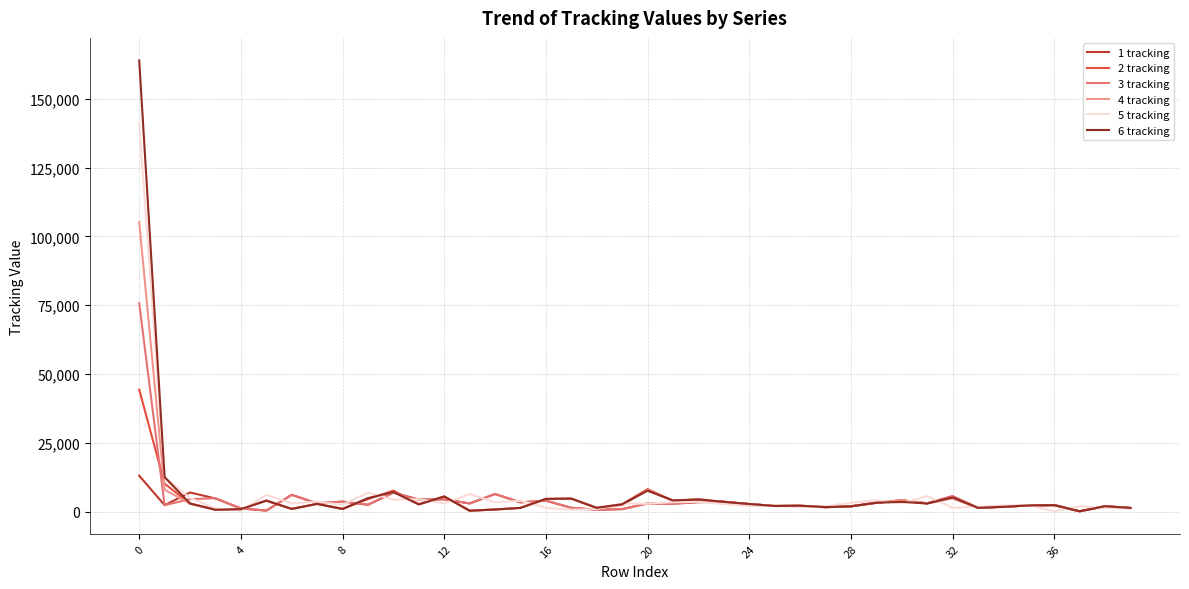

Does the chart have visible grid lines?

Yes